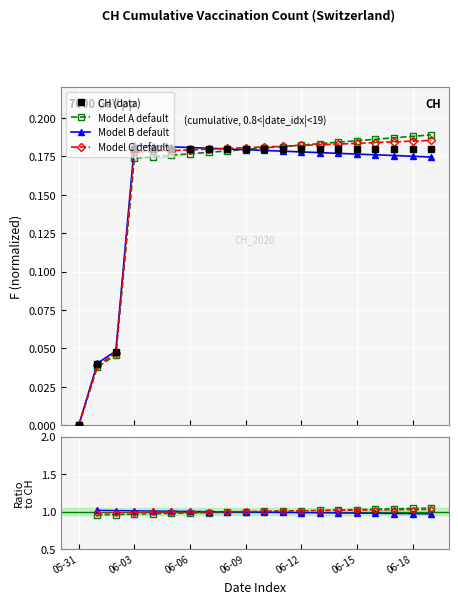

Which label corresponds to the smallest value in the chart?

05-31